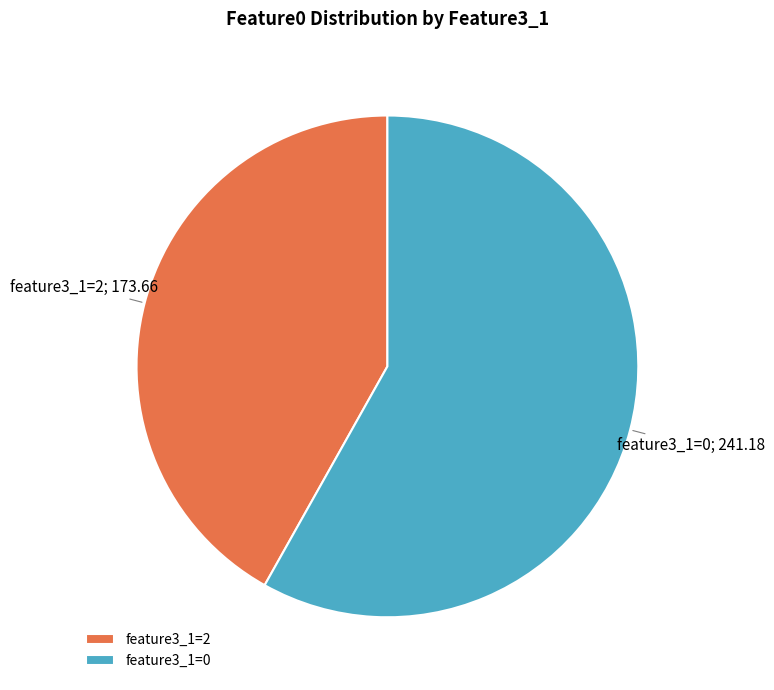

Between feature3_1=2 and feature3_1=0, which is larger?

feature3_1=0